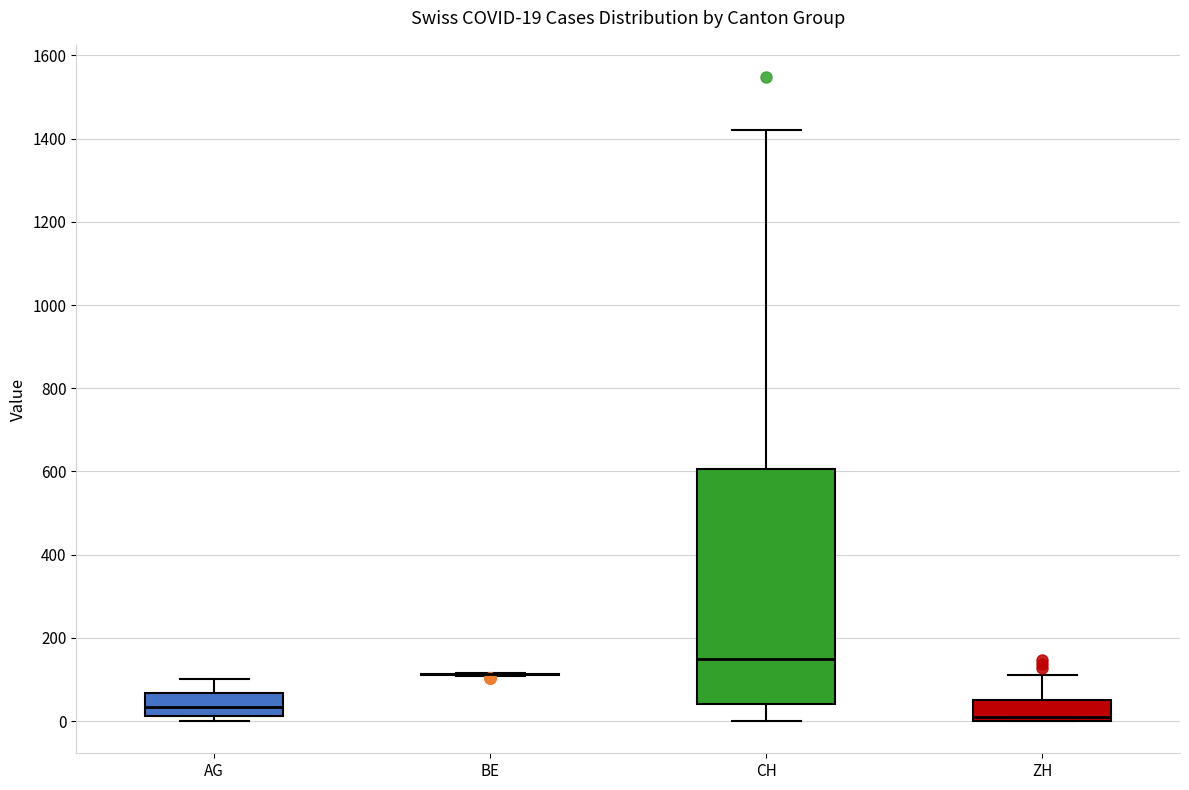

Comparing the boxes themselves (not the whiskers), which one is the tallest?

CH